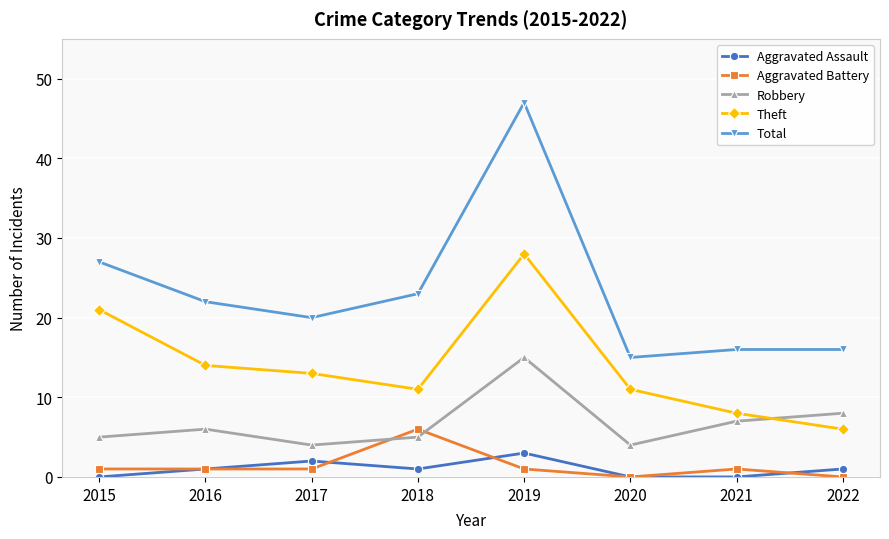

Is the value of Robbery at 2015 greater than the value of Total at 2021?

No